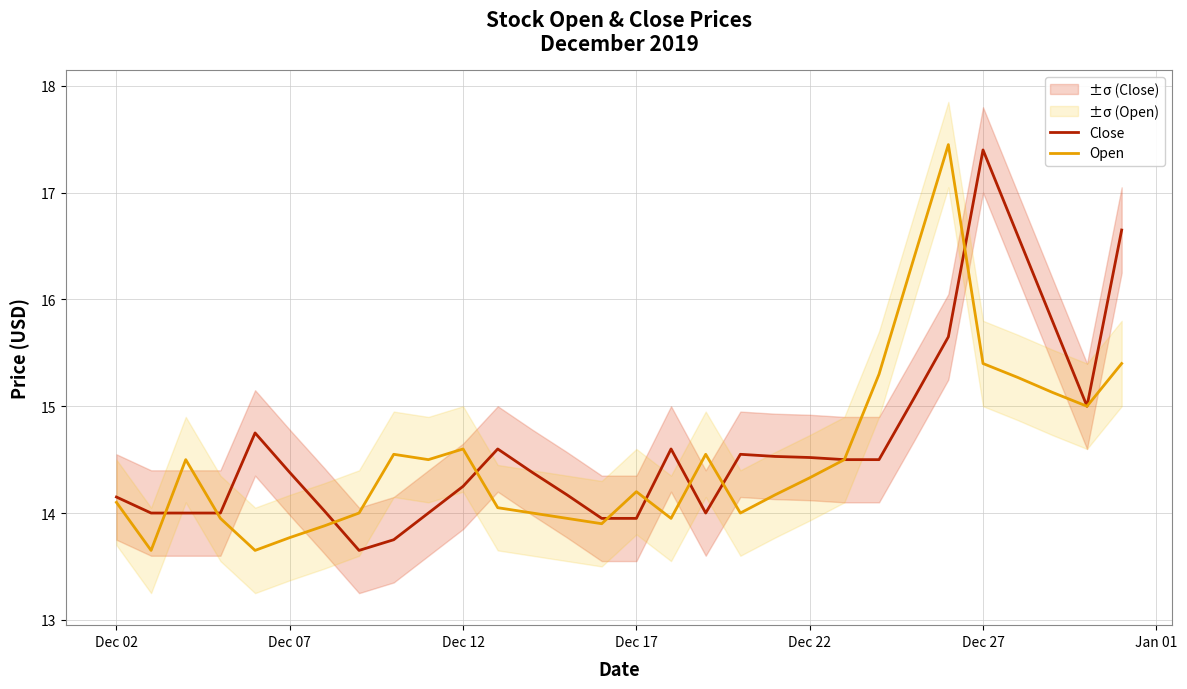

At which label does Close reach its peak?

Dec 27